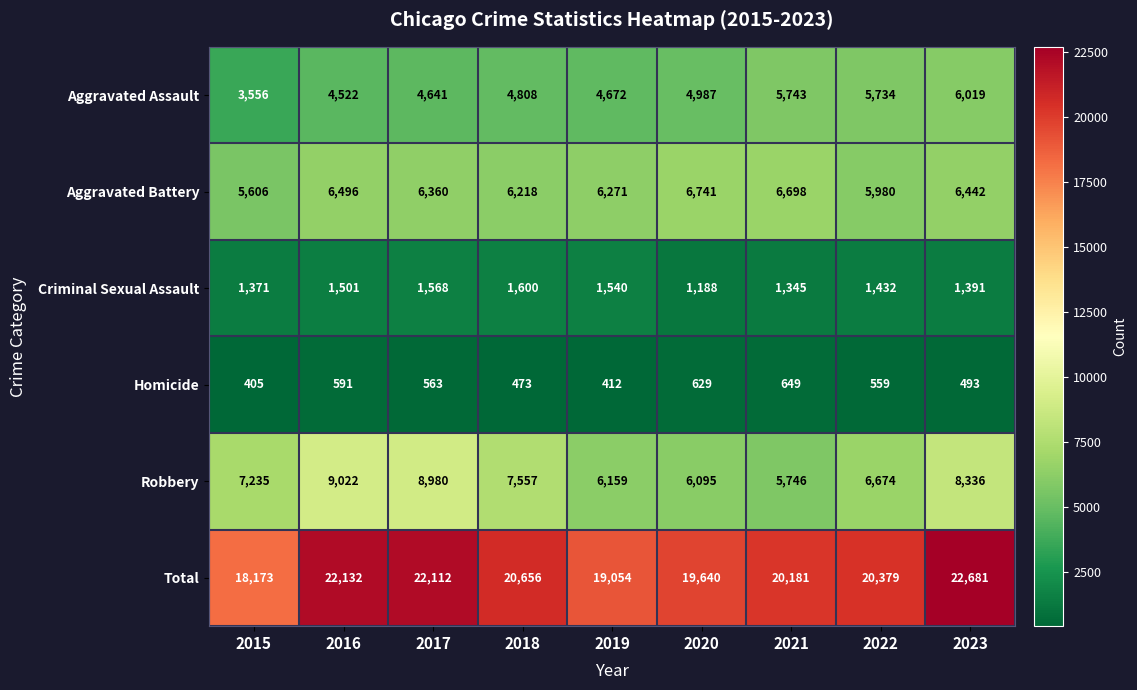

At which category is the sum across all series the highest?

2023